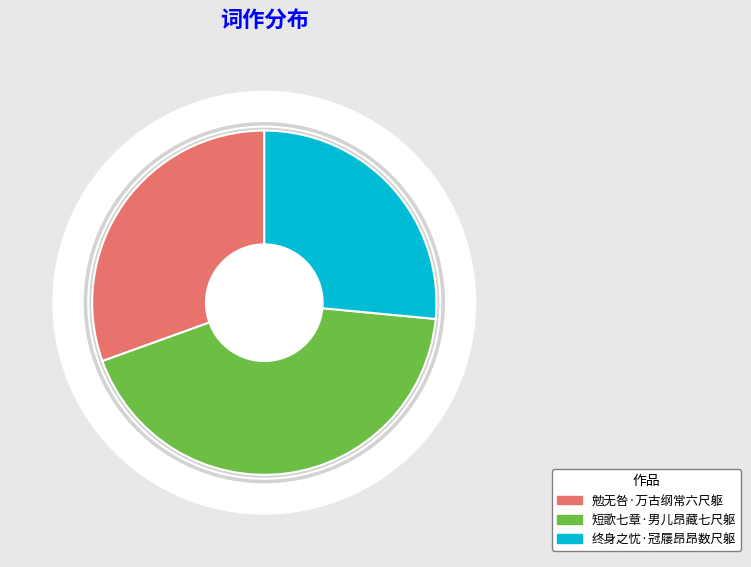

Count the number of slices in the pie.

3